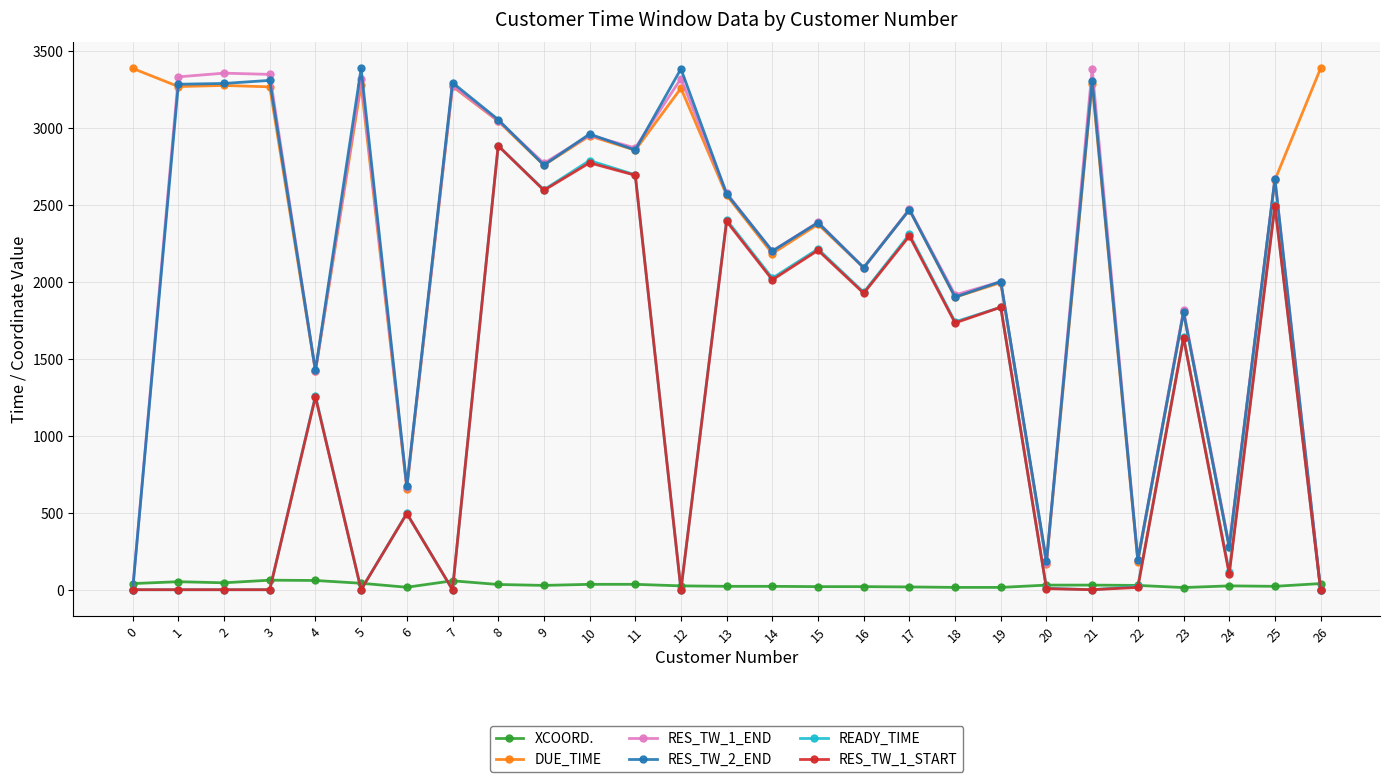

Is it true that DUE_TIME equals 5567 at 0?

False